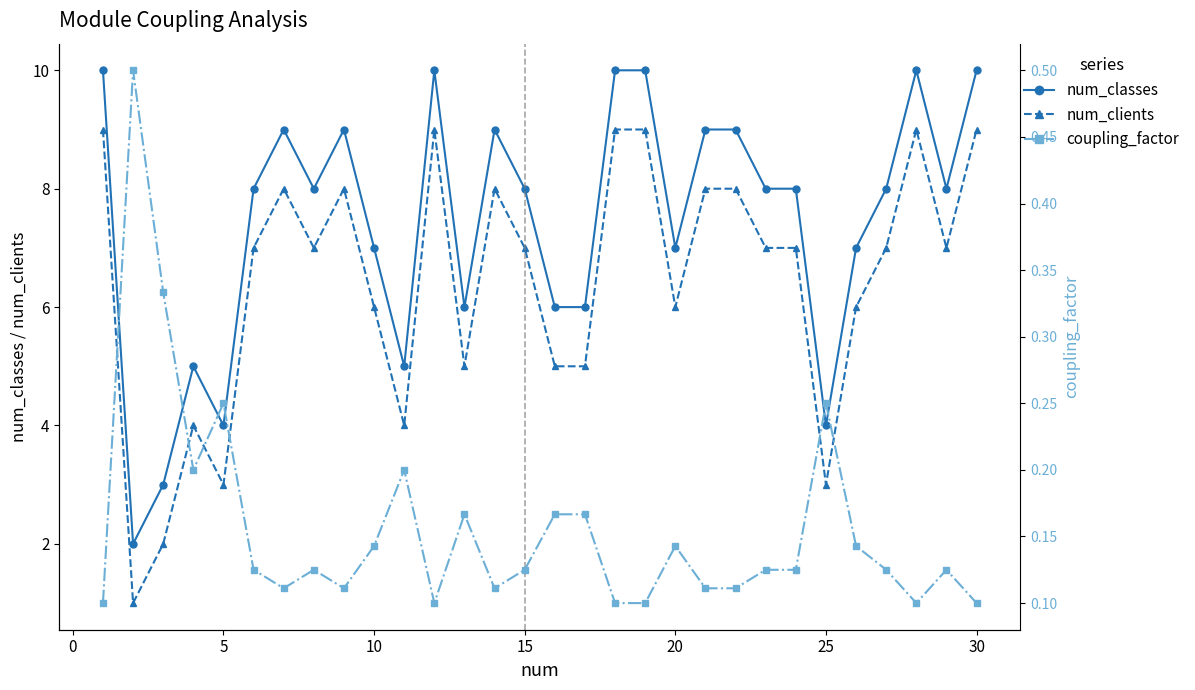

What are all the series names shown in the legend?

num_classes, num_clients, coupling_factor